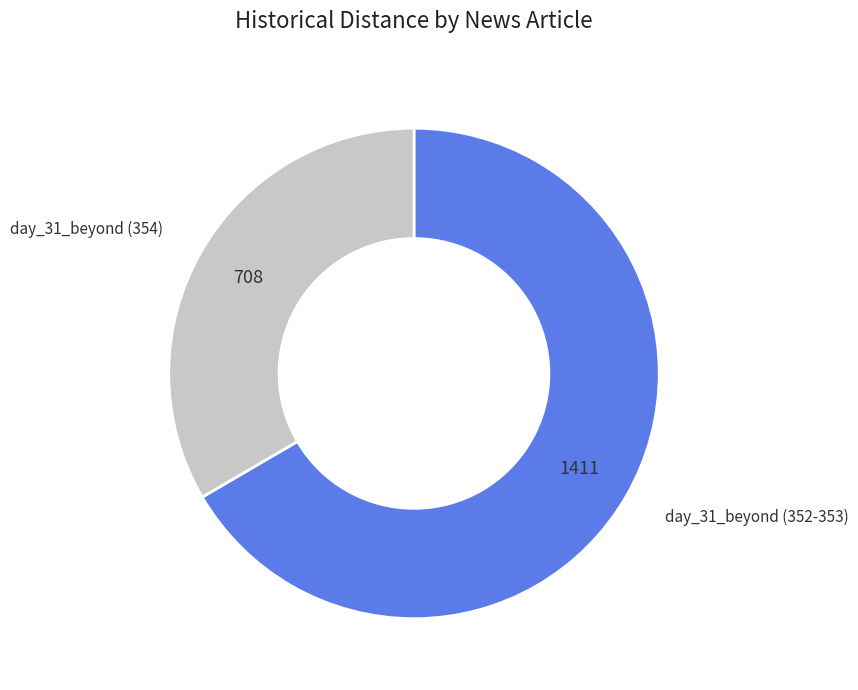

Which slice is the smallest?

day_31_beyond (354)